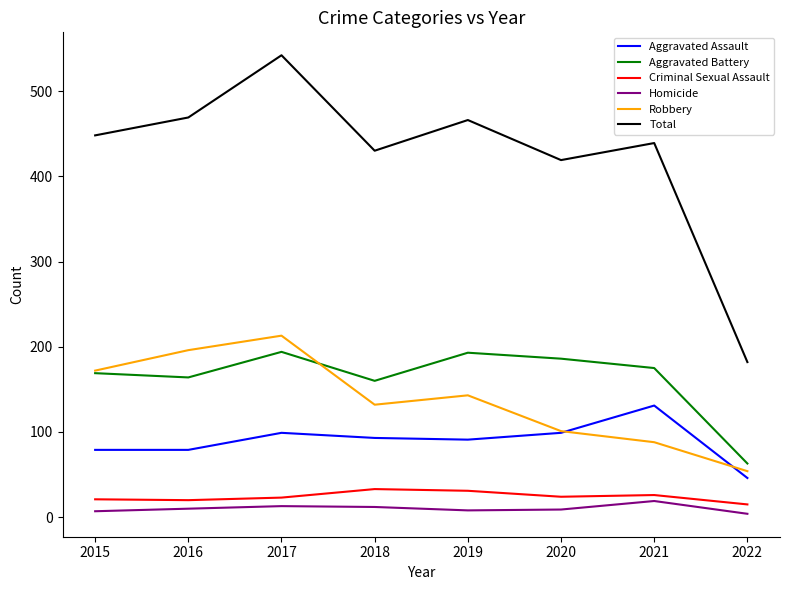

Where does the Criminal Sexual Assault series first go above 24?

2018